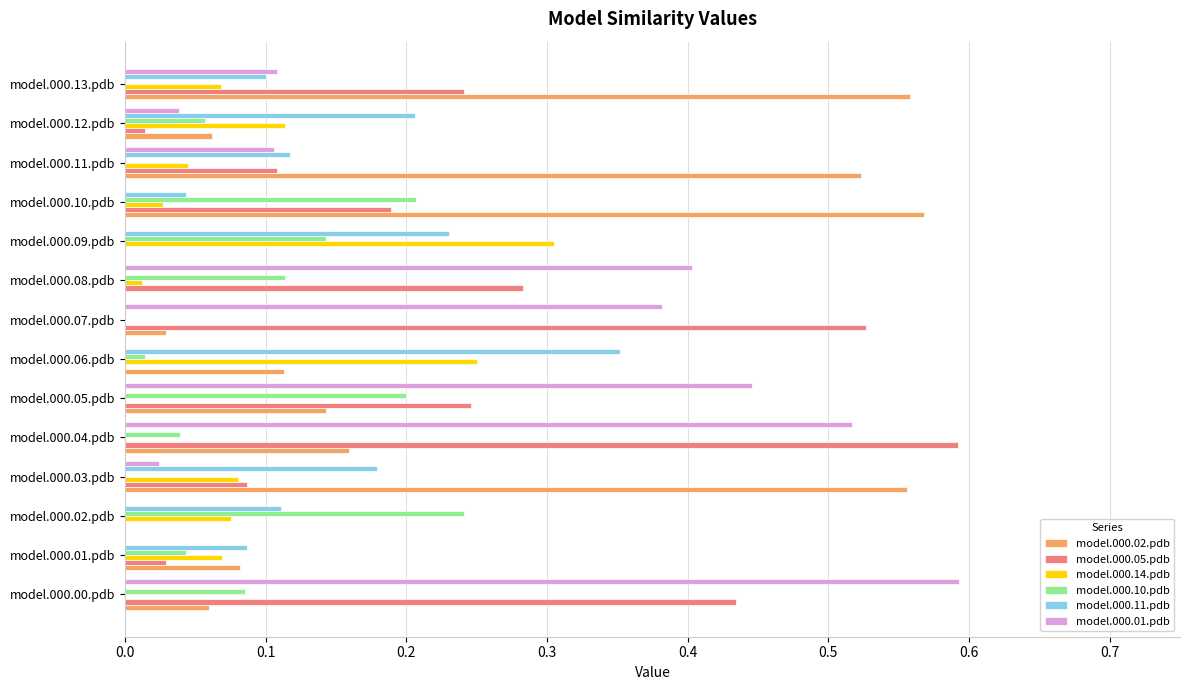

What is the sum of all model.000.05.pdb values?

2.8